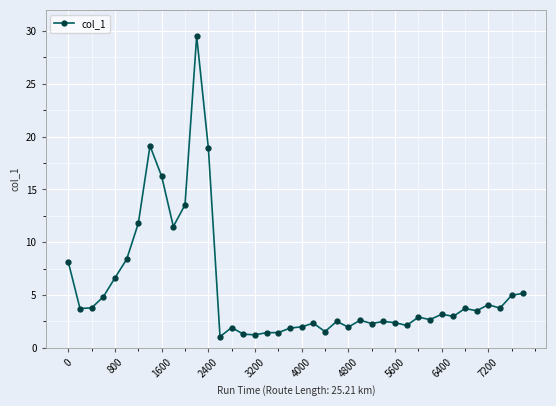

What is the difference between the maximum and minimum values?

28.5